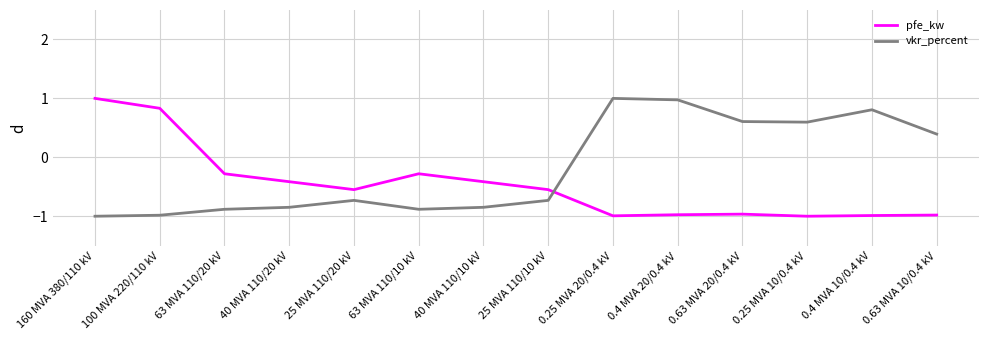

What is the total value across all series at 0.63 MVA 20/0.4 kV?

-0.4